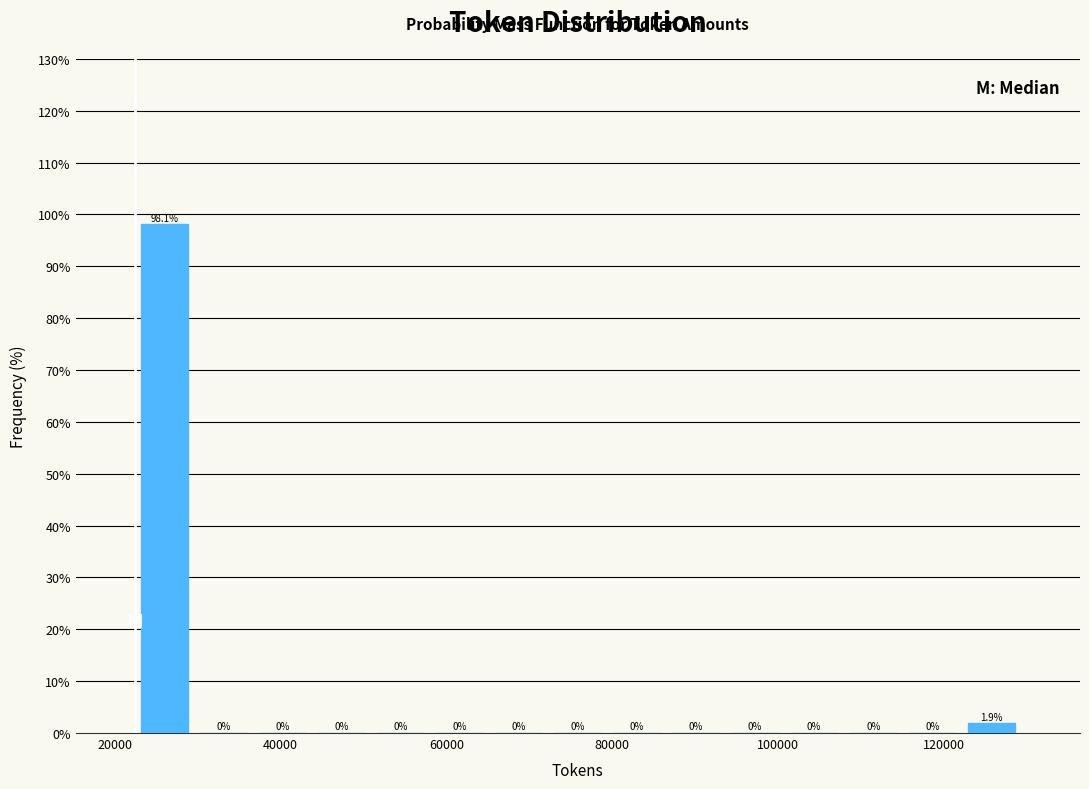

Around what value on the x-axis is the tallest bar? Give the approximate position of its centre, as read against the axis.

26000